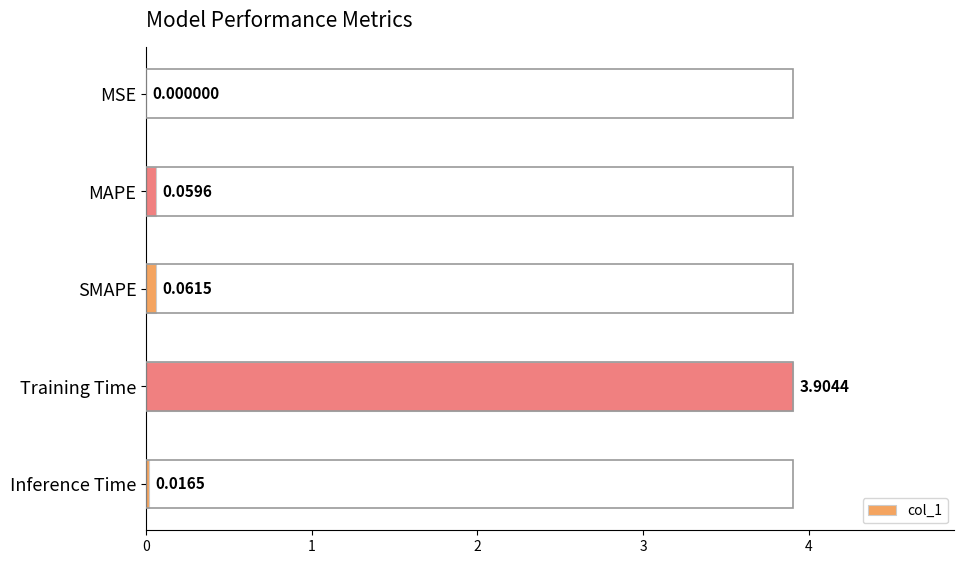

Which has a higher value, Inference Time or Training Time?

Training Time